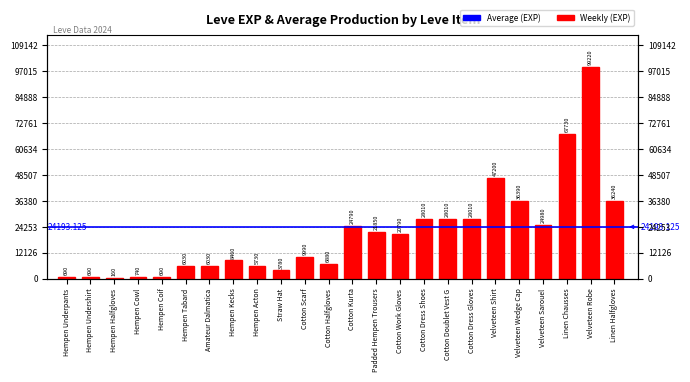

What is the difference between the values at Cotton Kurta and Hempen Cowl?

24050